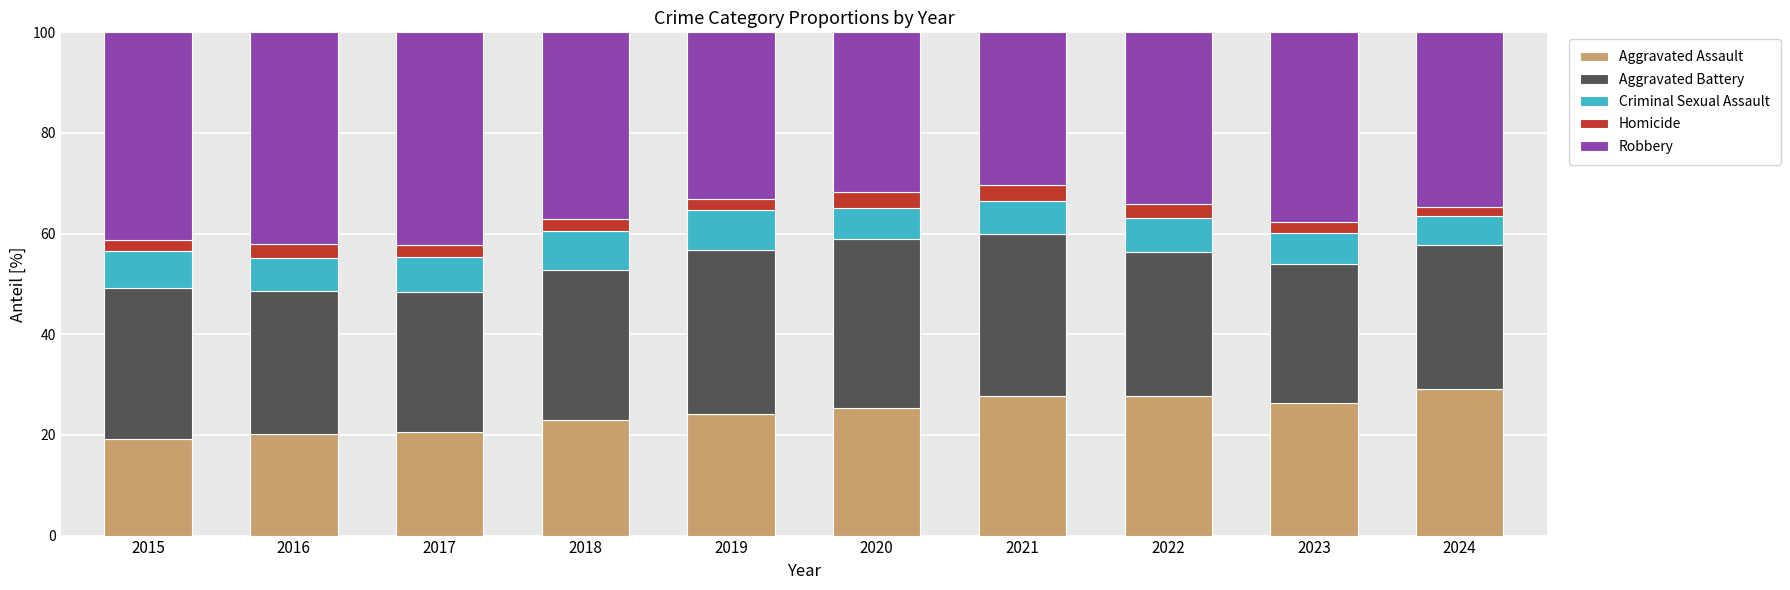

What is the lowest value of the Aggravated Assault series?

19.2